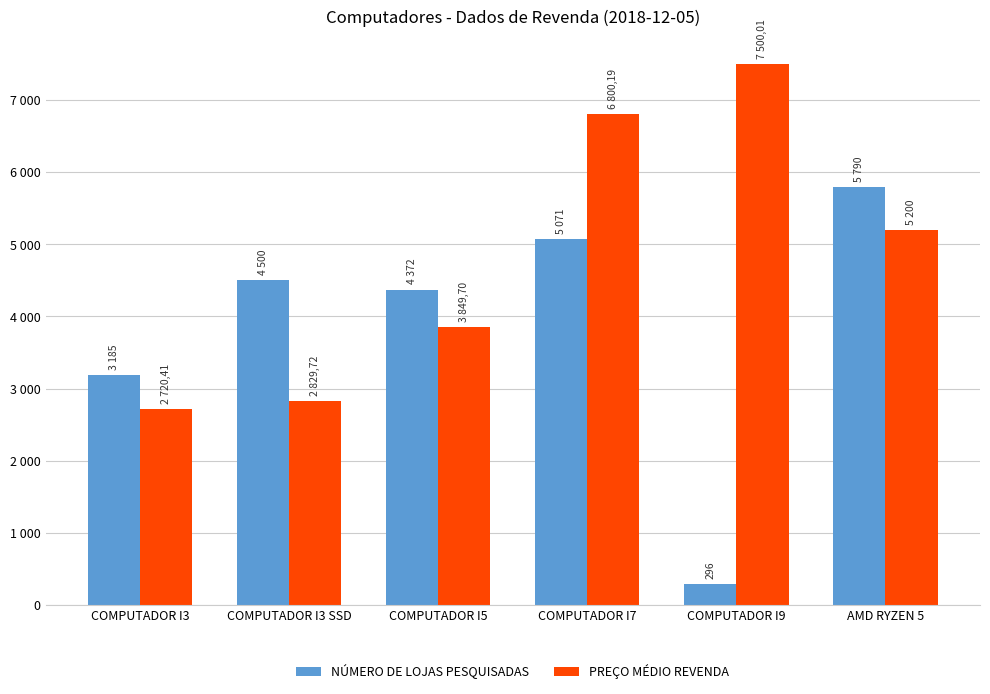

What are all the series names shown in the legend?

NÚMERO DE LOJAS PESQUISADAS, PREÇO MÉDIO REVENDA